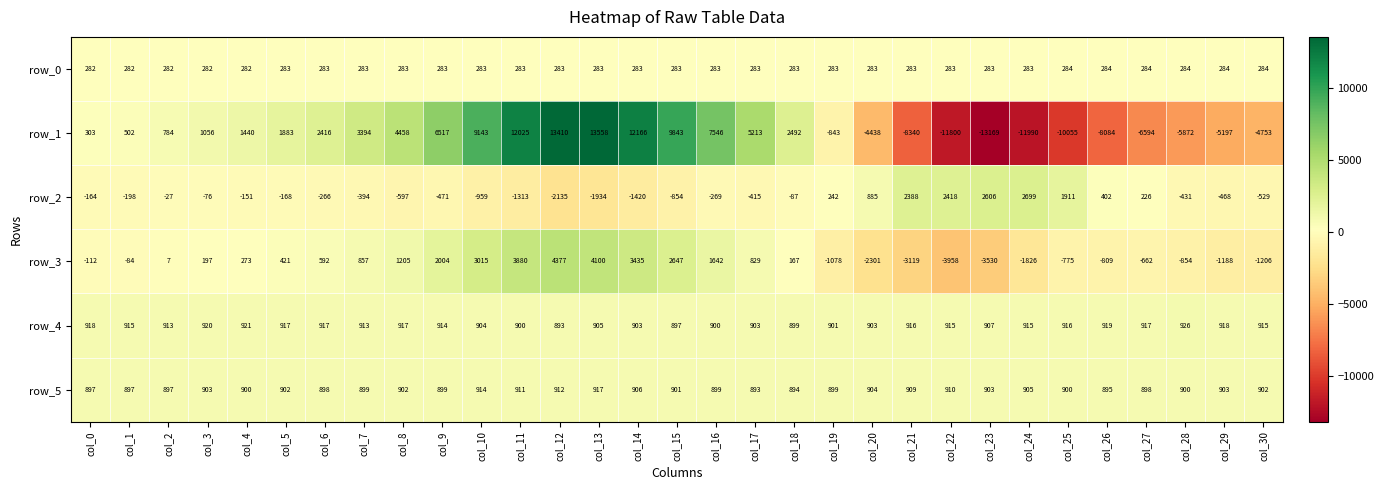

The row_4 series shows 1345 at col_9. True or false?

False